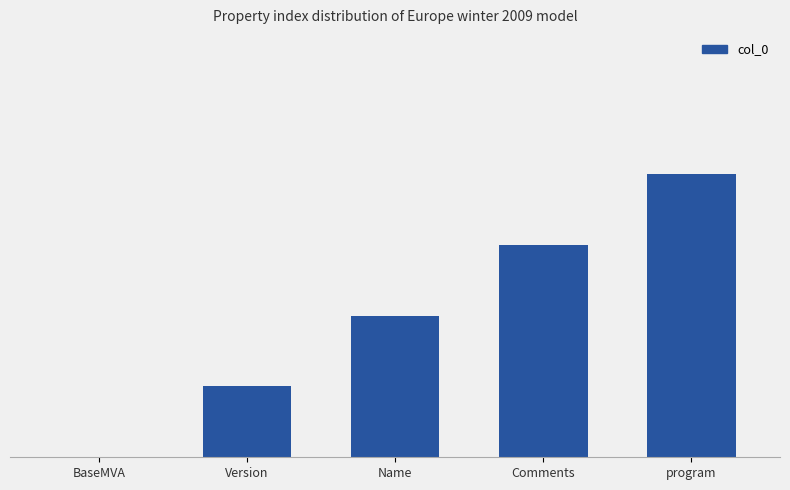

Which label corresponds to the smallest value in the chart?

BaseMVA